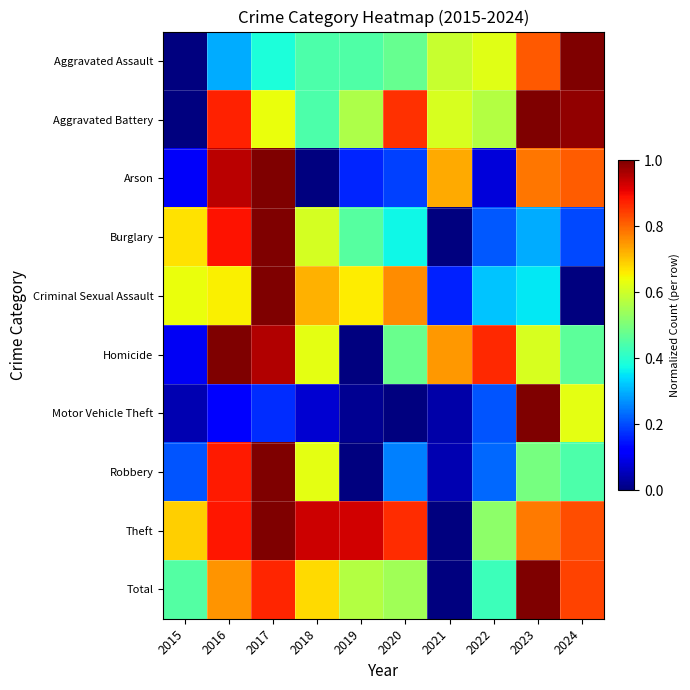

Rank the series by their maximum value, from lowest to highest.

Aggravated Assault, Aggravated Battery, Arson, Burglary, Criminal Sexual Assault, Homicide, Motor Vehicle Theft, Robbery, Theft, Total